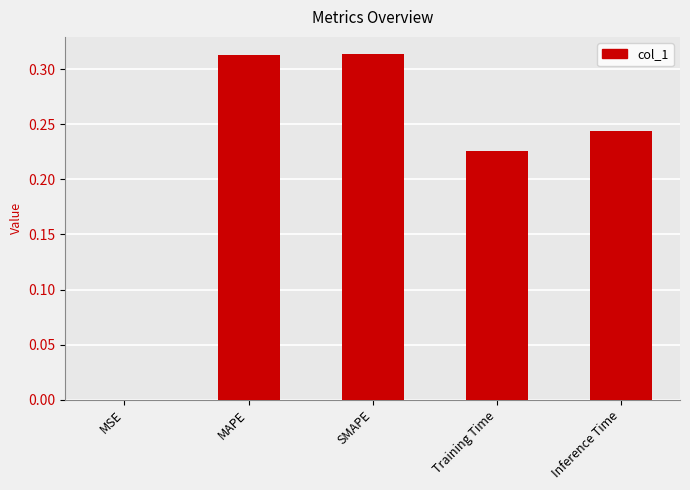

The value at SMAPE is 0.5. True or false?

False